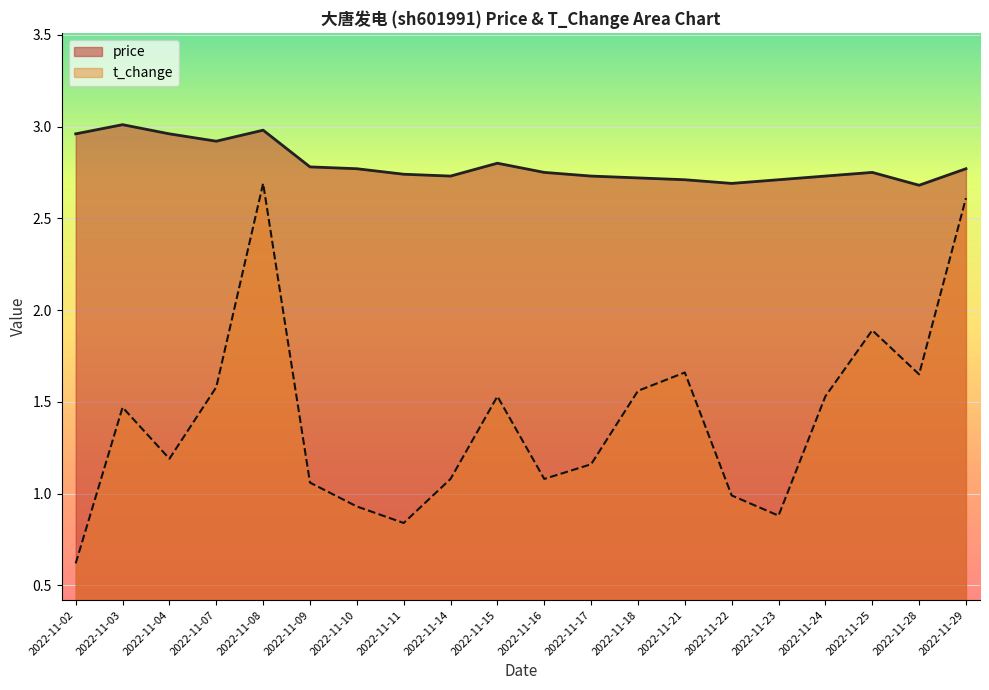

Reading left to right, extract all data points from this chart.

price: 3.0	3.0	3.0	2.9	3.0	2.8	2.8	2.7	2.7	2.8	2.8	2.7	2.7	2.7	2.7	2.7	2.7	2.8	2.7	2.8
t_change: 0.6	1.5	1.2	1.6	2.7	1.1	0.9	0.8	1.1	1.5	1.1	1.2	1.6	1.7	1.0	0.9	1.5	1.9	1.6	2.6